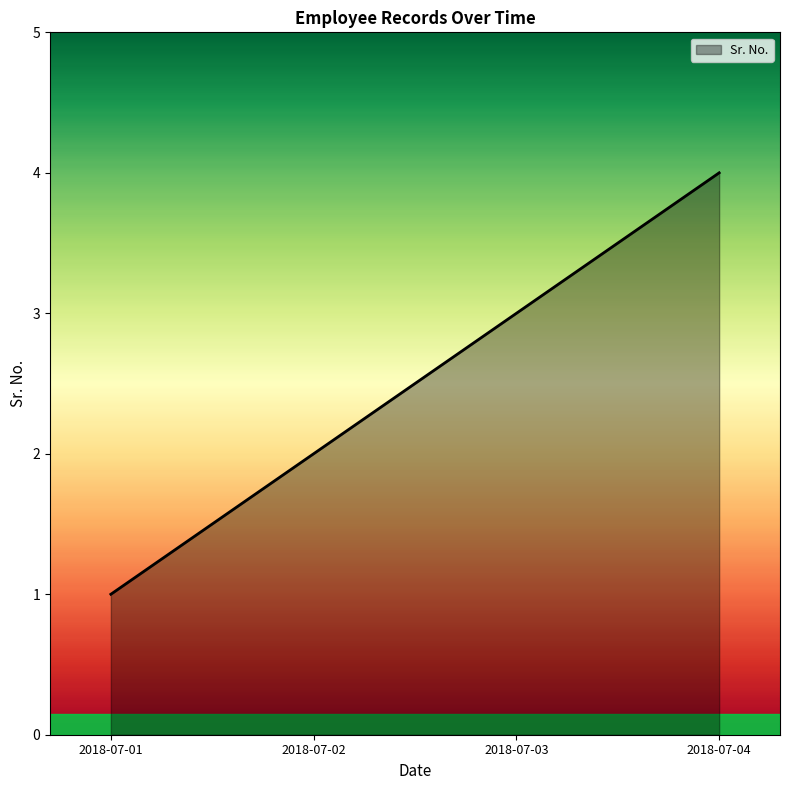

How many lines are shown in the chart?

1